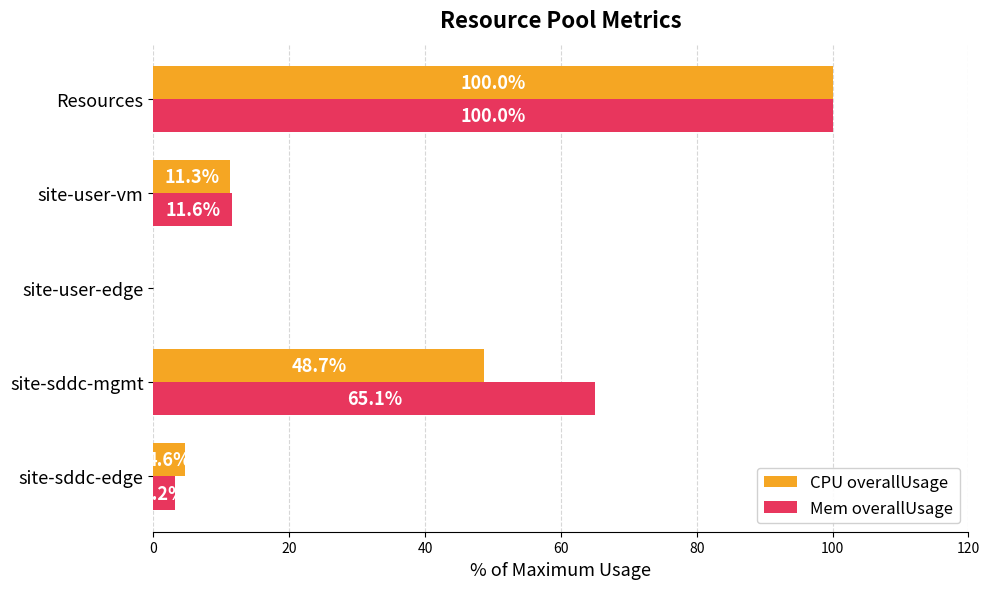

Which series has the largest total across all categories?

Mem overallUsage